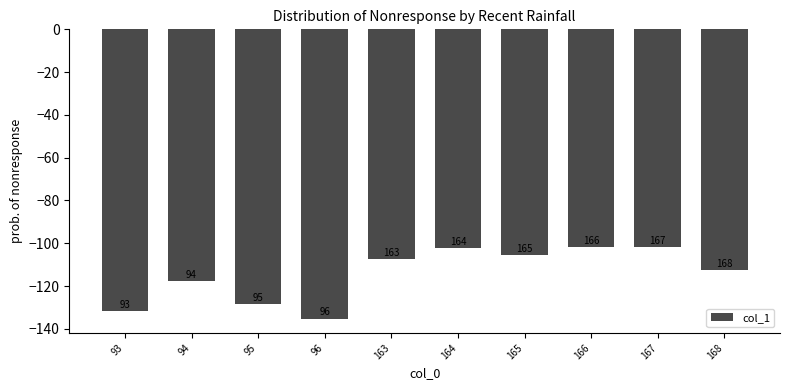

What is the value of the 1st bar from the left?

-131.8